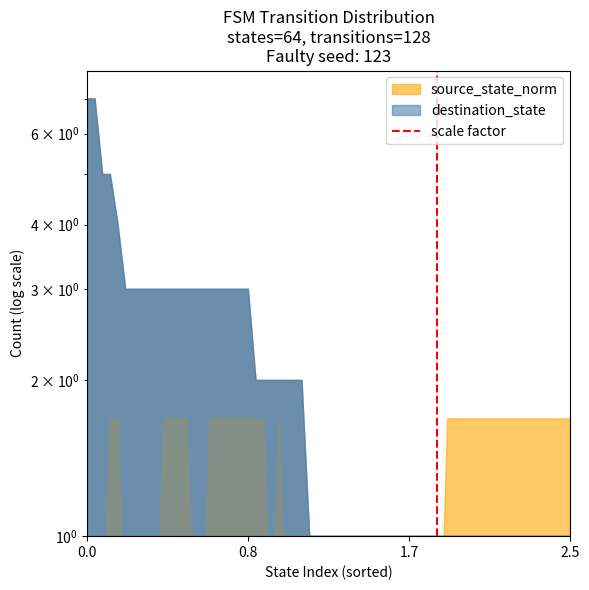

Rank the categories by value from lowest to highest.

0.0, 0.8